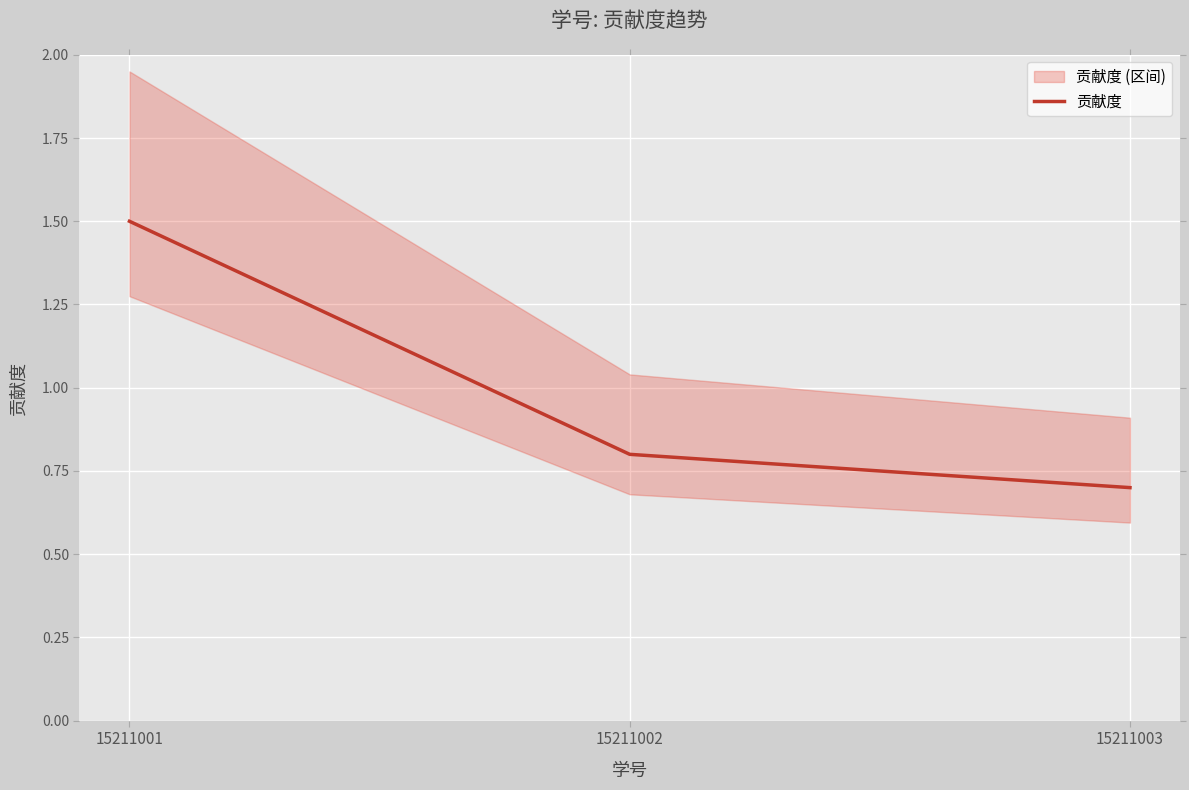

What value does the data have at 15211001?

1.5